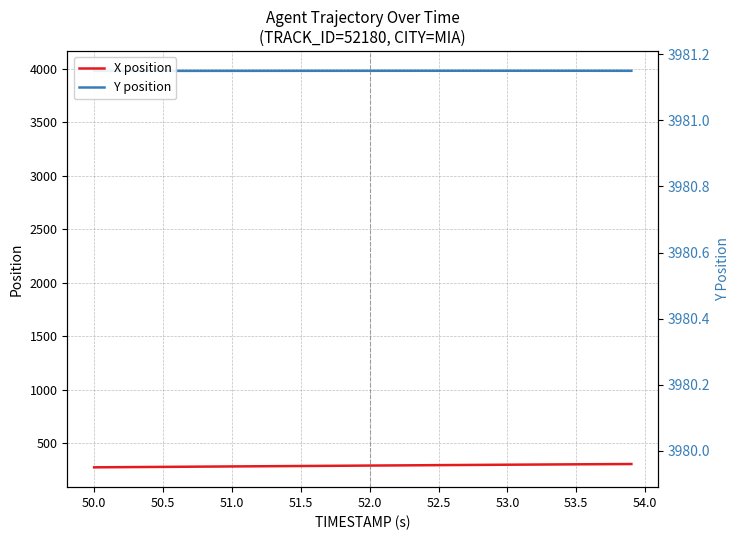

What is the lowest value of the X position series?

273.5